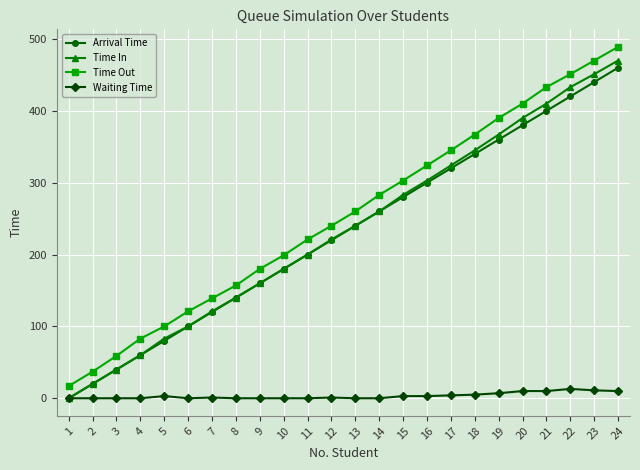

Which series has the largest total across all categories?

Time Out